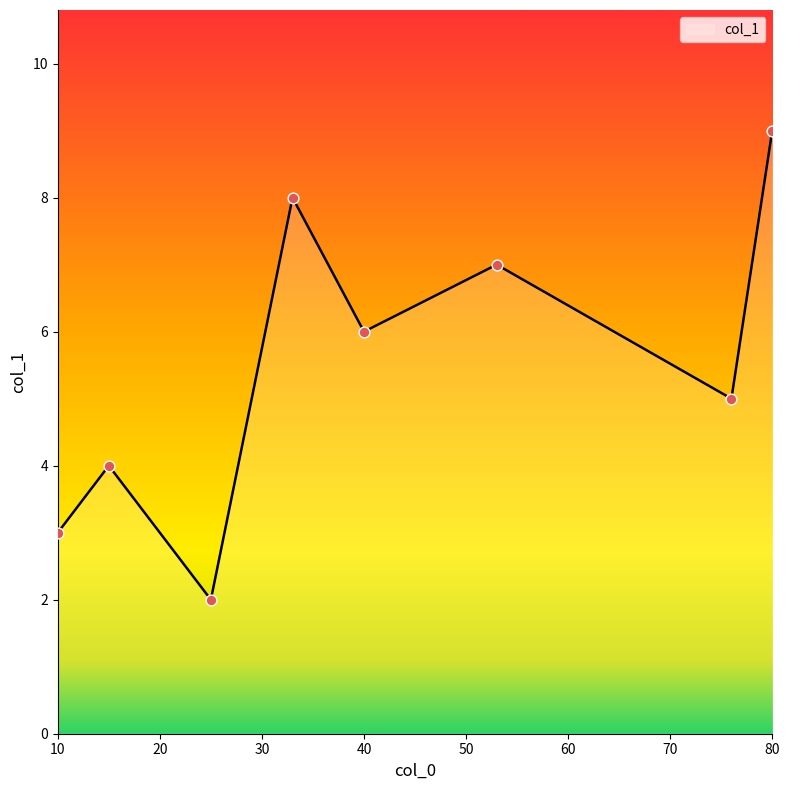

How many interior local peaks (higher than both neighbors) does the data have?

3